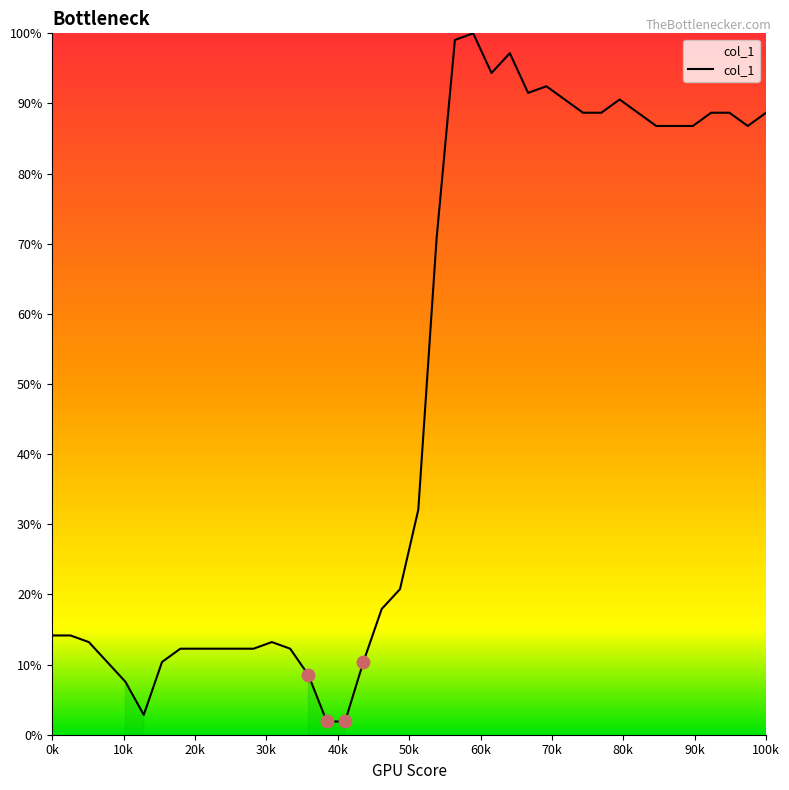

What is the difference between the maximum and minimum values?

98.1